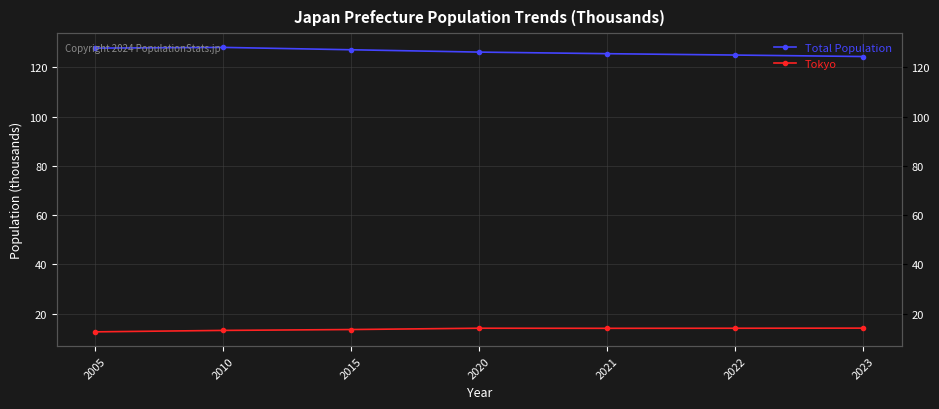

Does the chart display data point markers on the line(s)?

Yes